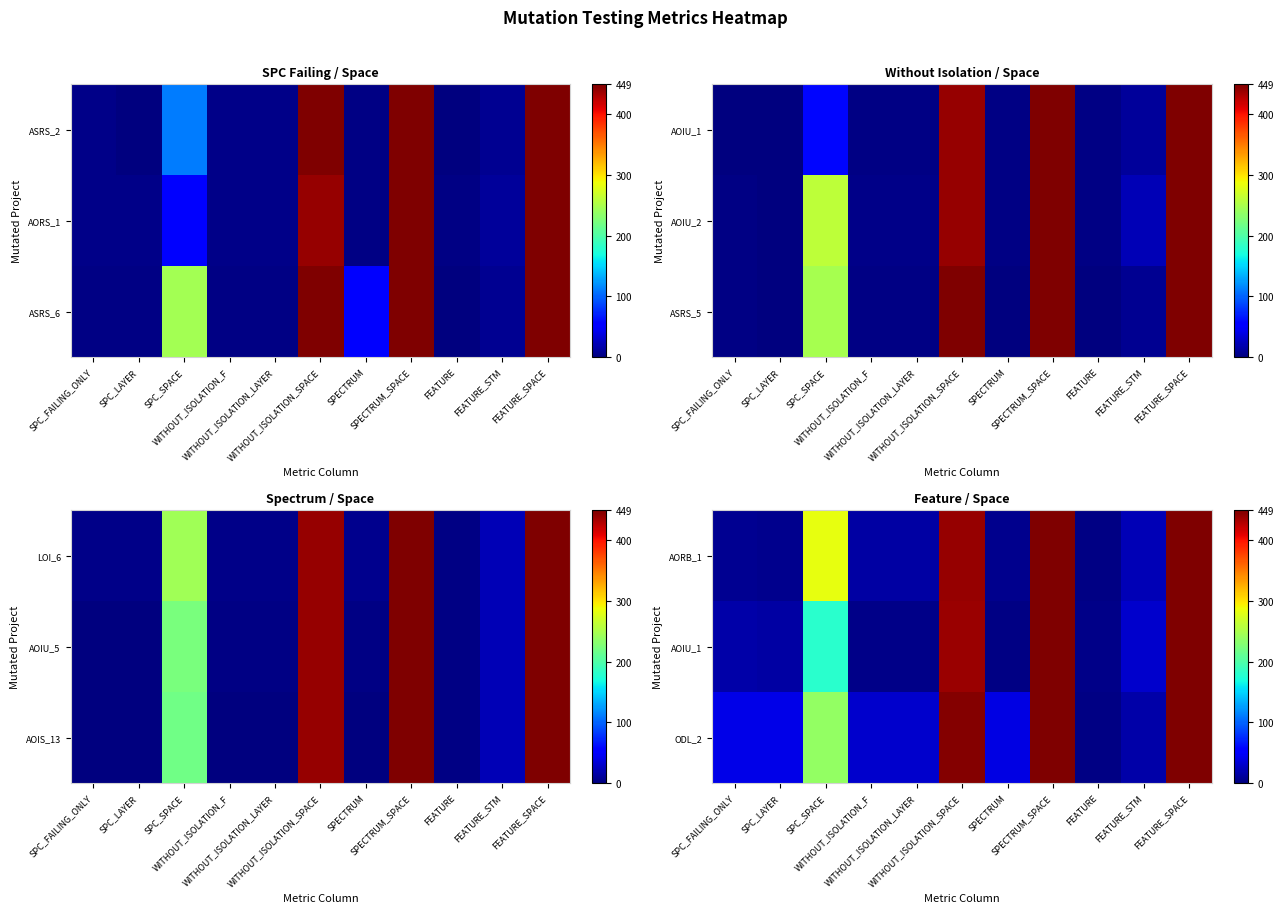

At SPC_FAILING_ONLY, list the series in order from smallest to largest.

AORB_1, AOIU_1, ODL_2